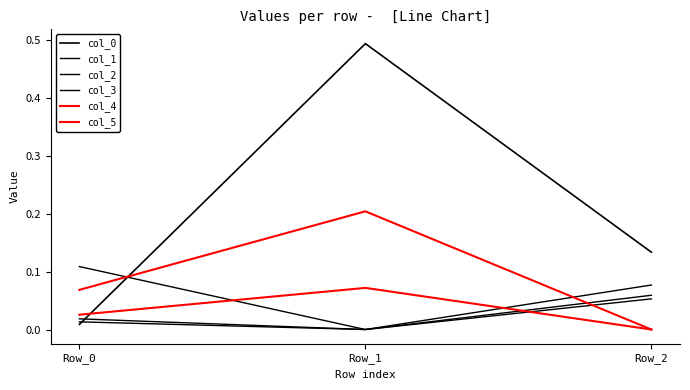

Reading left to right, extract all data points from this chart.

col_0: 0.0	0.5	0.1
col_1: 0.0	-0.0	0.1
col_2: 0.1	-0.0	0.1
col_3: 0.0	-0.0	0.1
col_4: 0.1	0.2	-0.0
col_5: 0.0	0.1	-0.0